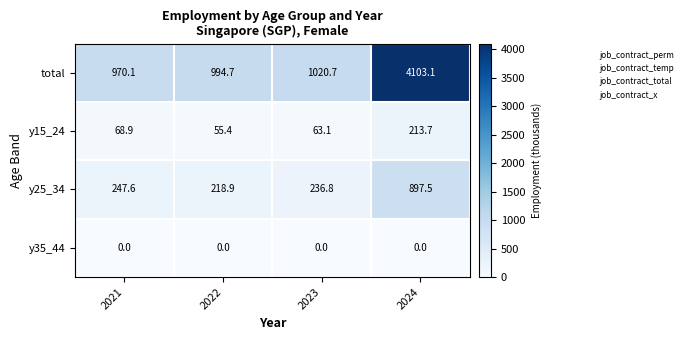

Where does the total series first go above 1020?

2023